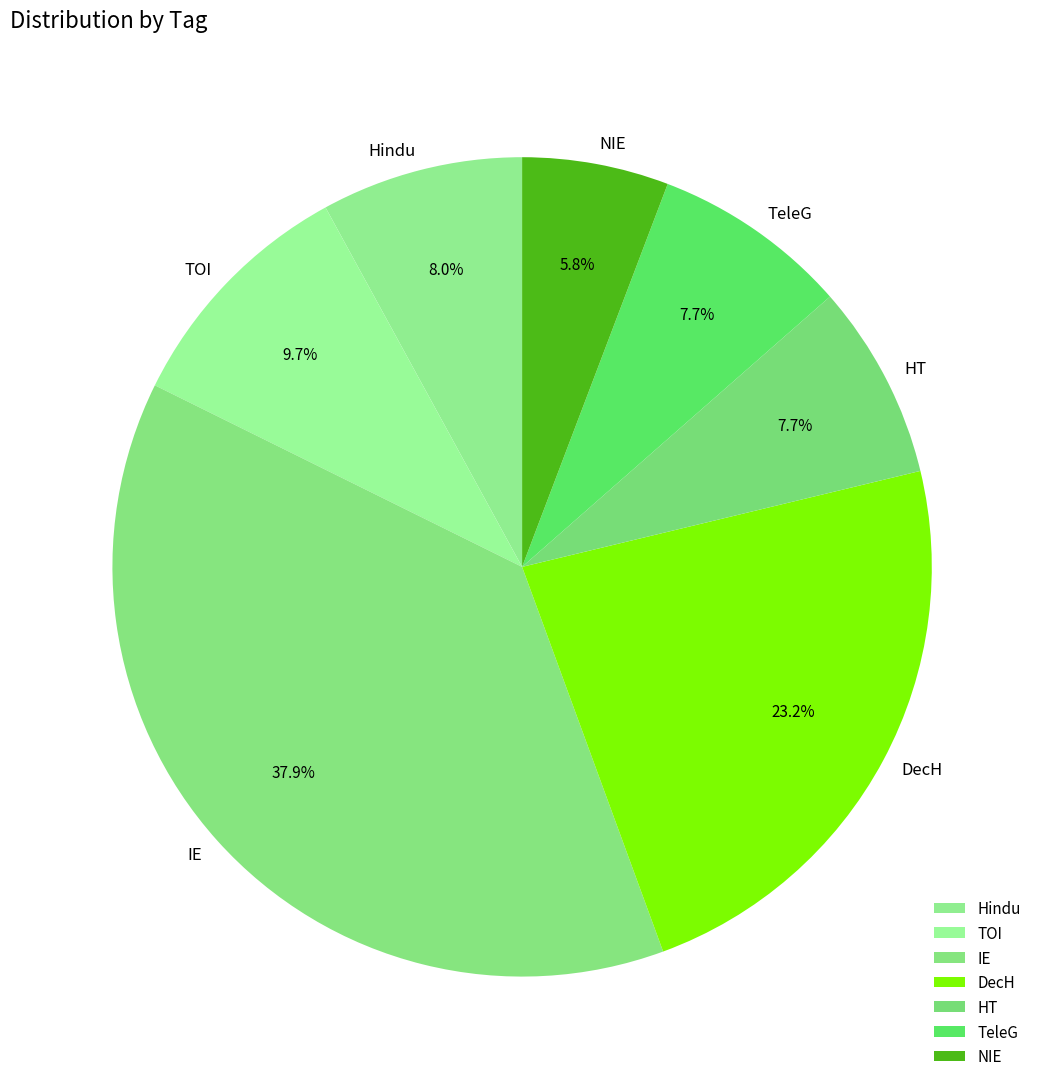

What percentage do TOI and HT together represent?

17.4%